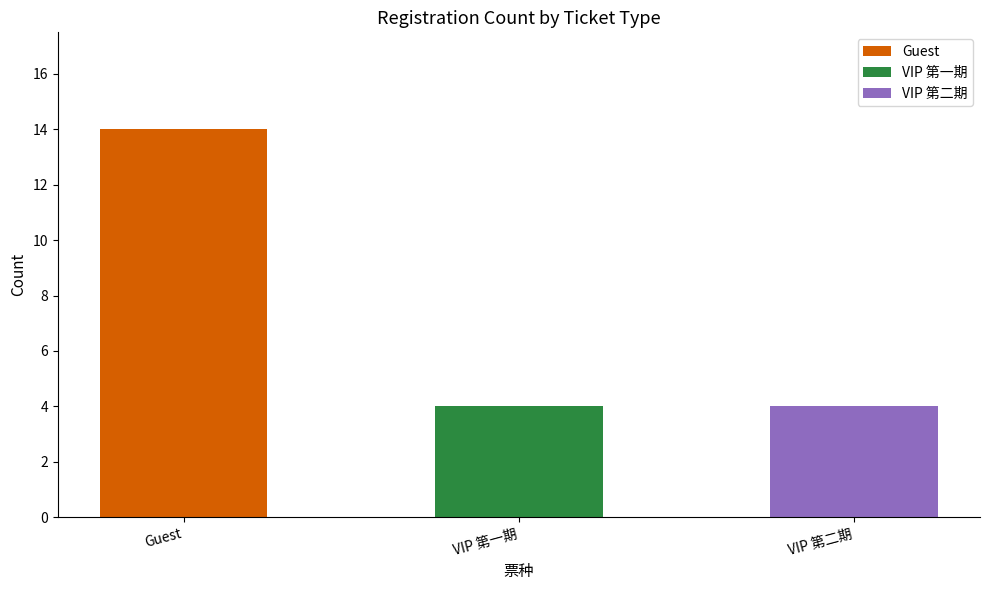

The value at Guest is 7. True or false?

False